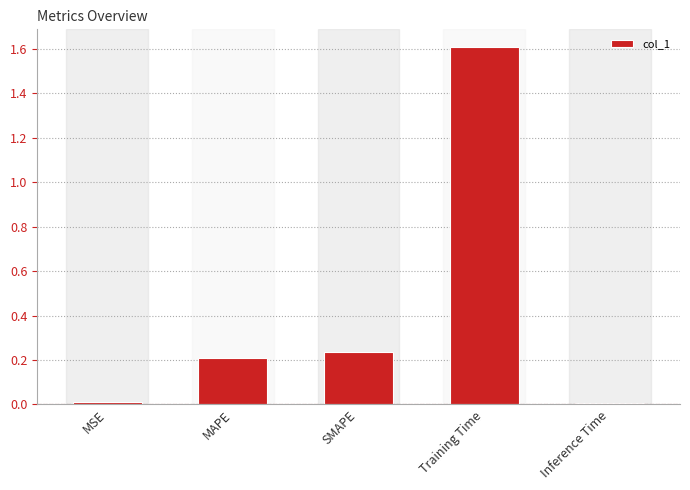

What position from the right is SMAPE?

3